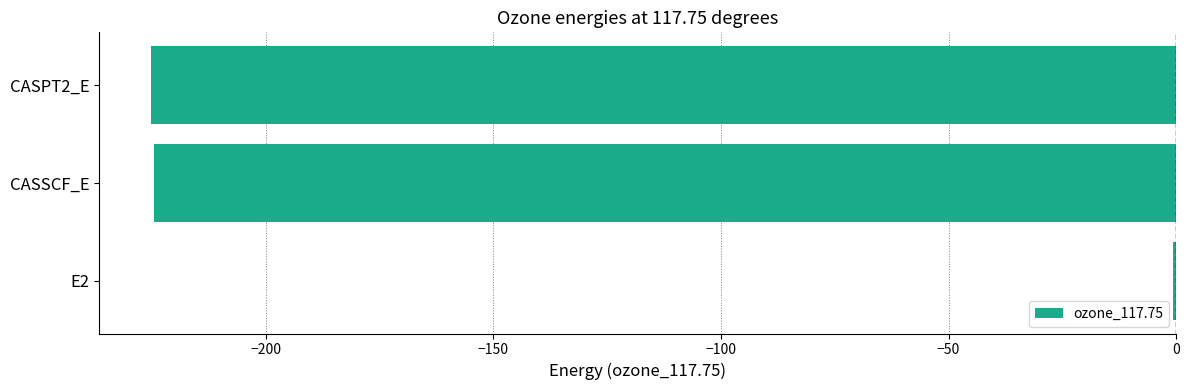

Are the bars grouped side by side (vs. stacked)?

No